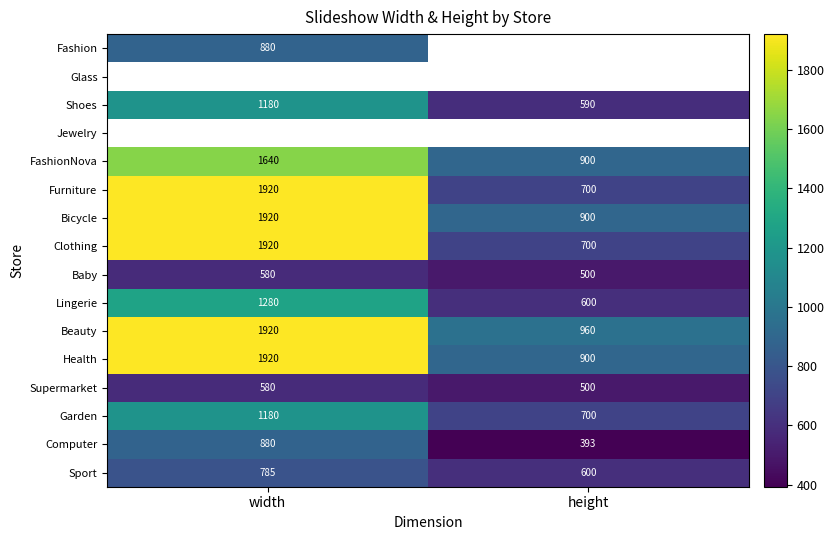

At which category does the chart reach its minimum across all series?

height